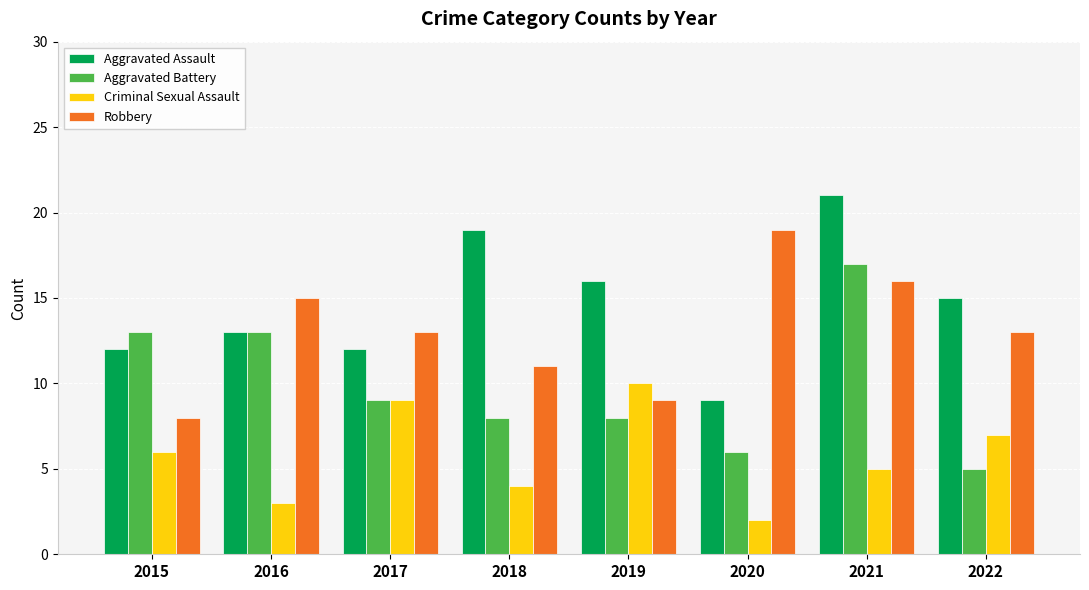

Reading left to right, what are all the values shown in this chart?

Aggravated Assault: 12	13	12	19	16	9	21	15
Aggravated Battery: 13	13	9	8	8	6	17	5
Criminal Sexual Assault: 6	3	9	4	10	2	5	7
Robbery: 8	15	13	11	9	19	16	13